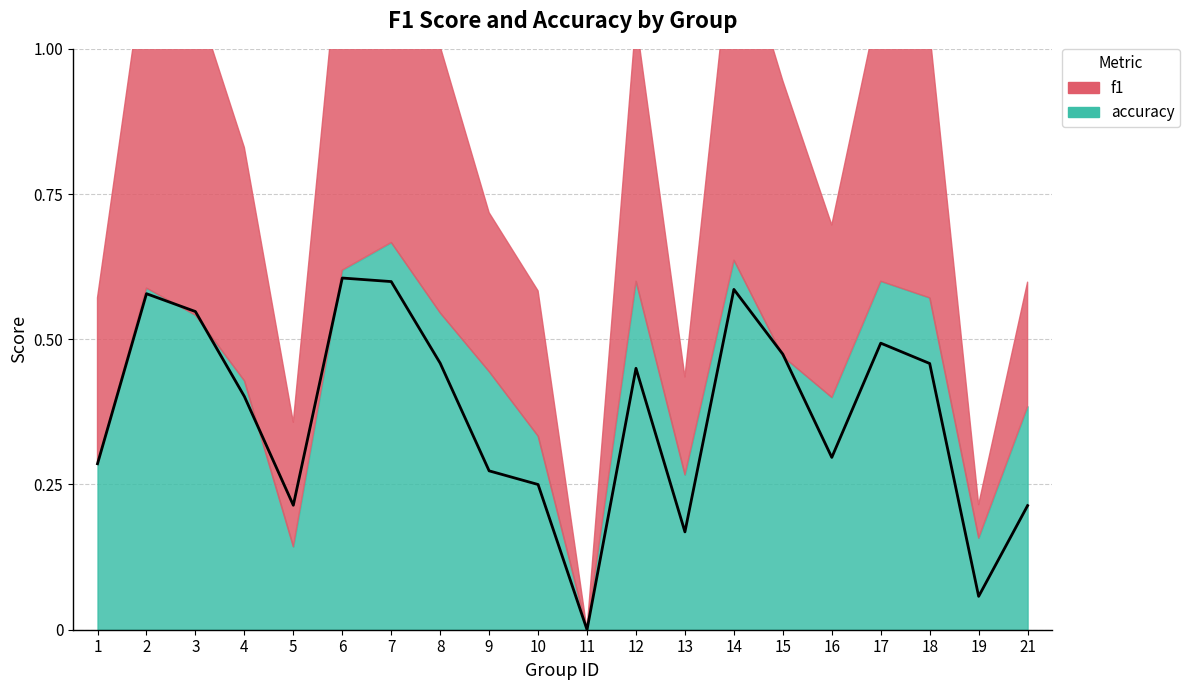

The chart shows a value of 0.6 at 15. True or false?

False